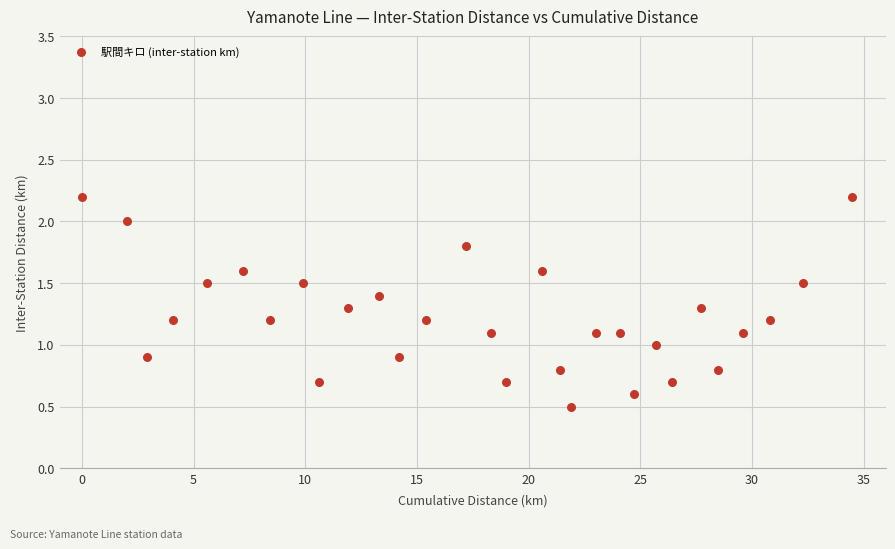

What is the range of Y values (max minus min)?

1.7